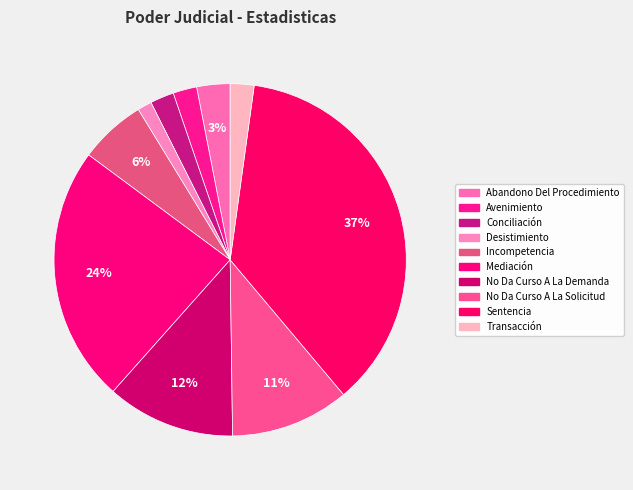

Which slice is the smallest?

Desistimiento